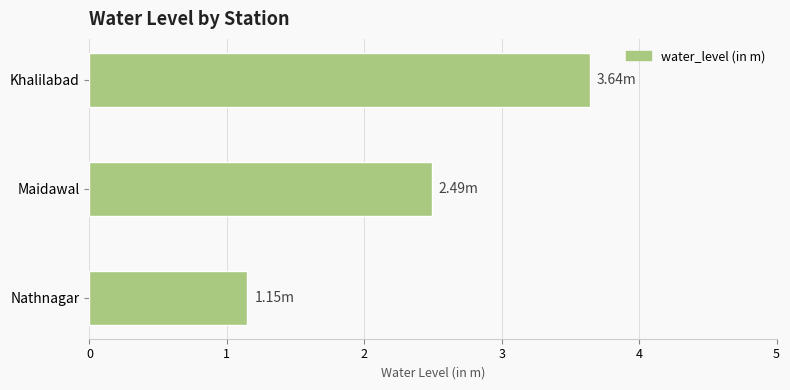

At which category does the chart reach its minimum across all series?

Nathnagar